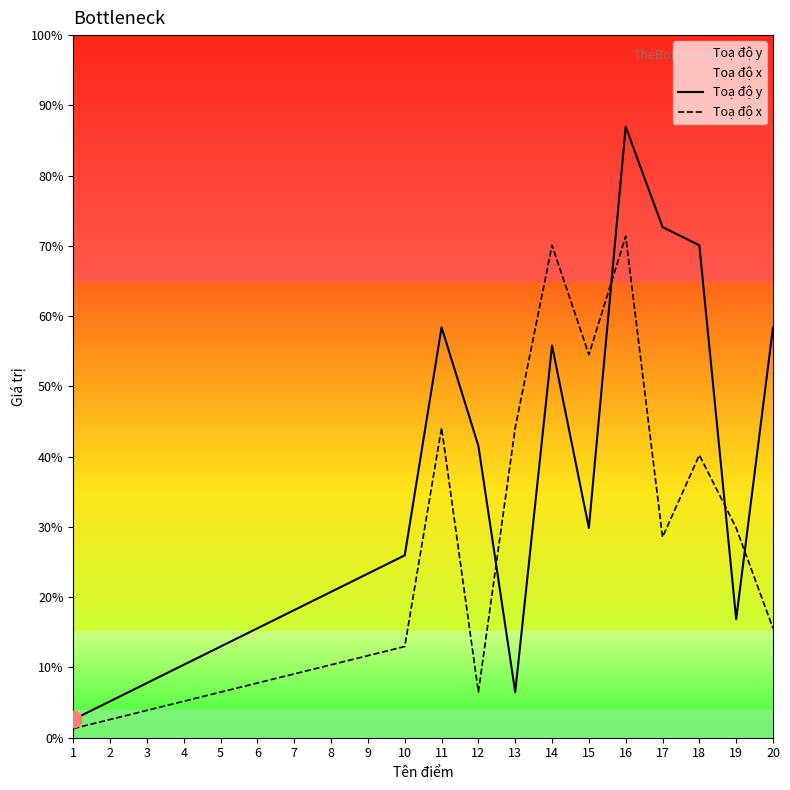

What is the difference between the highest and lowest values at 4?

4